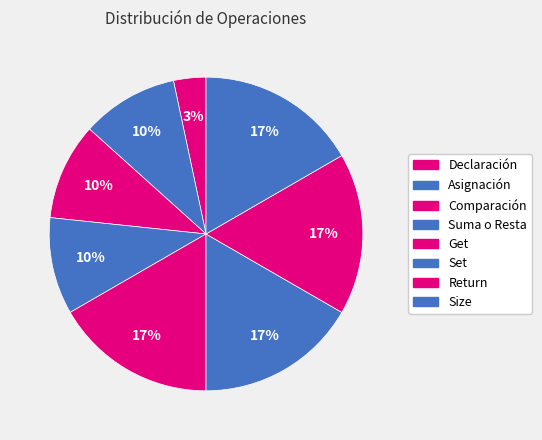

Rank the categories by value from lowest to highest.

Declaración, Asignación, Comparación, Suma o Resta, Get, Set, Return, Size